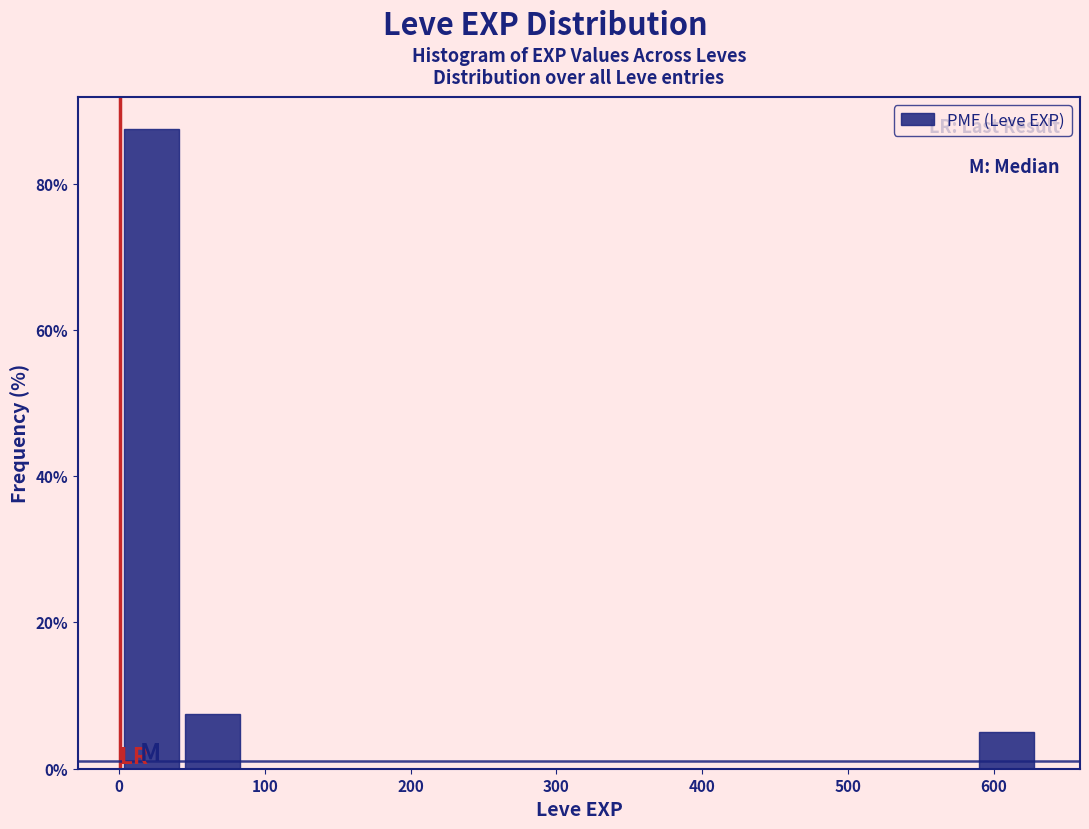

How tall is the bar that spans 590 to 630 on the x-axis? Neither the bar edges nor the heights are printed on the chart, so give them approximately, as read against the axes.

6